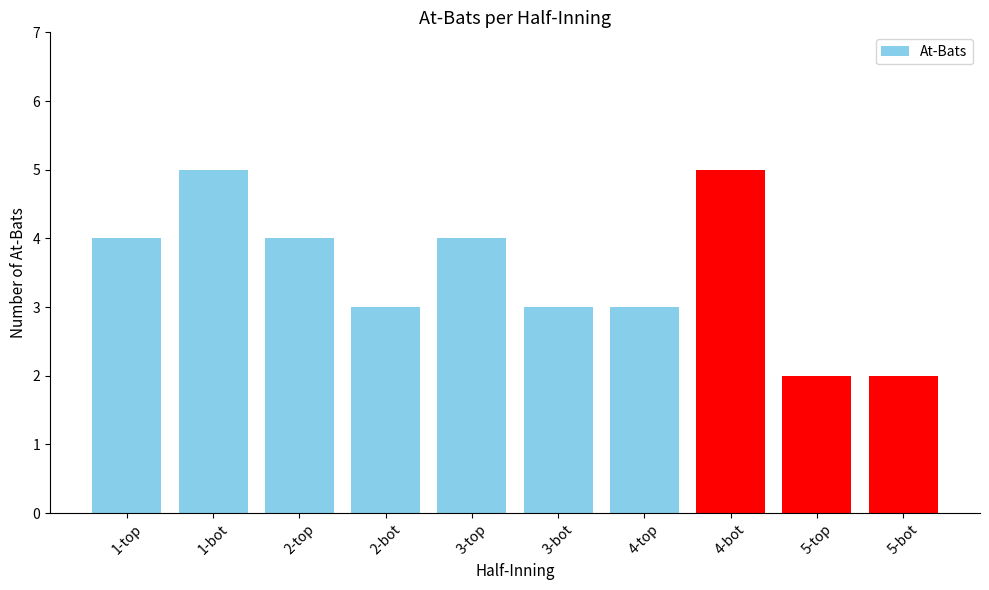

What is the maximum value shown in the chart?

5